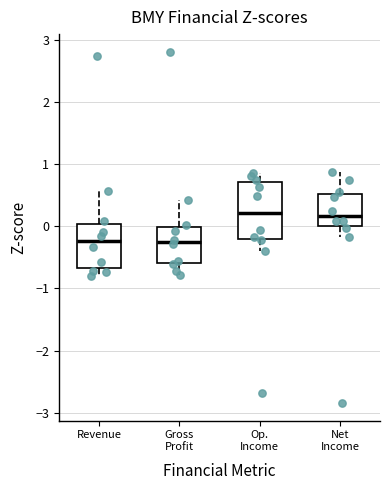

Where does the lower whisker of the box for Op. Income end on the y-axis? The values are not printed on the chart, so give them approximately, as read against the axis.

-0.4